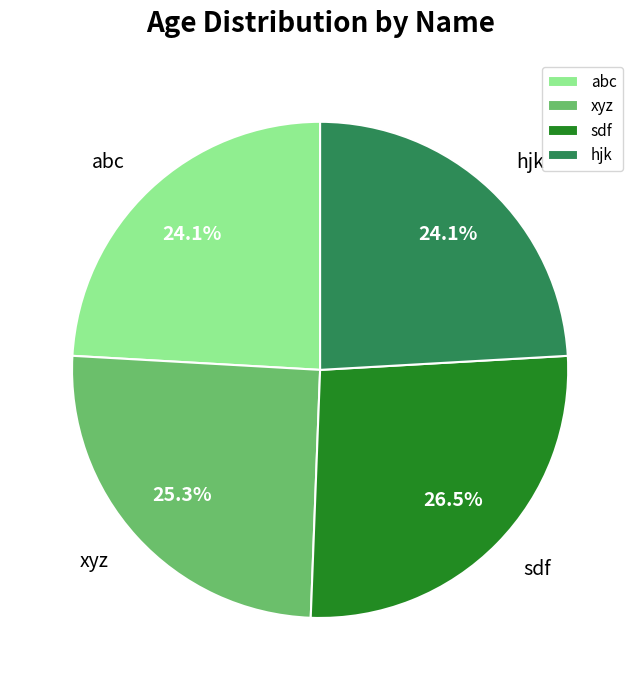

Approximately how many times larger is the value at sdf compared to xyz?

1.0